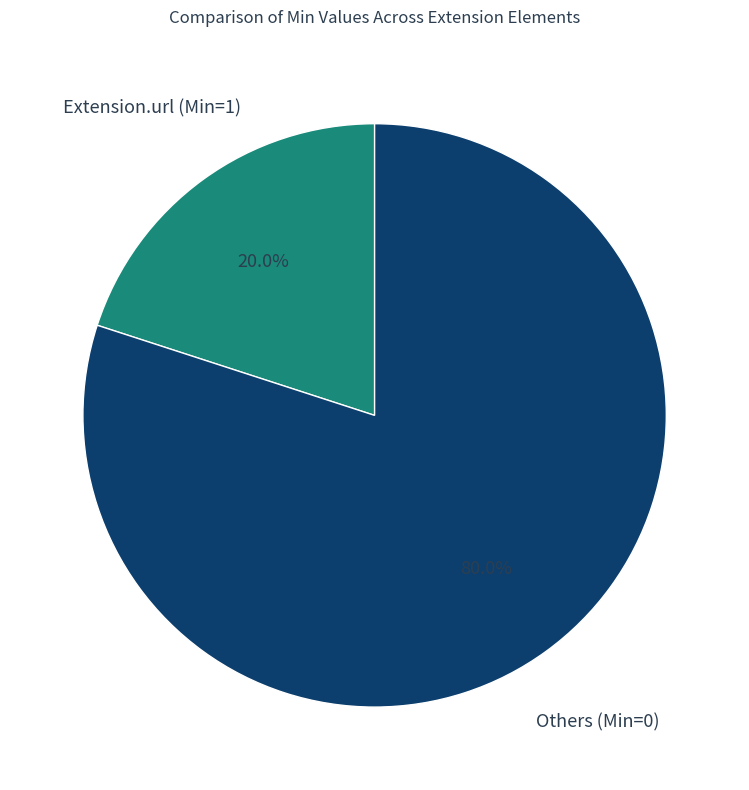

Is there any slice that represents more than half of the pie?

Yes